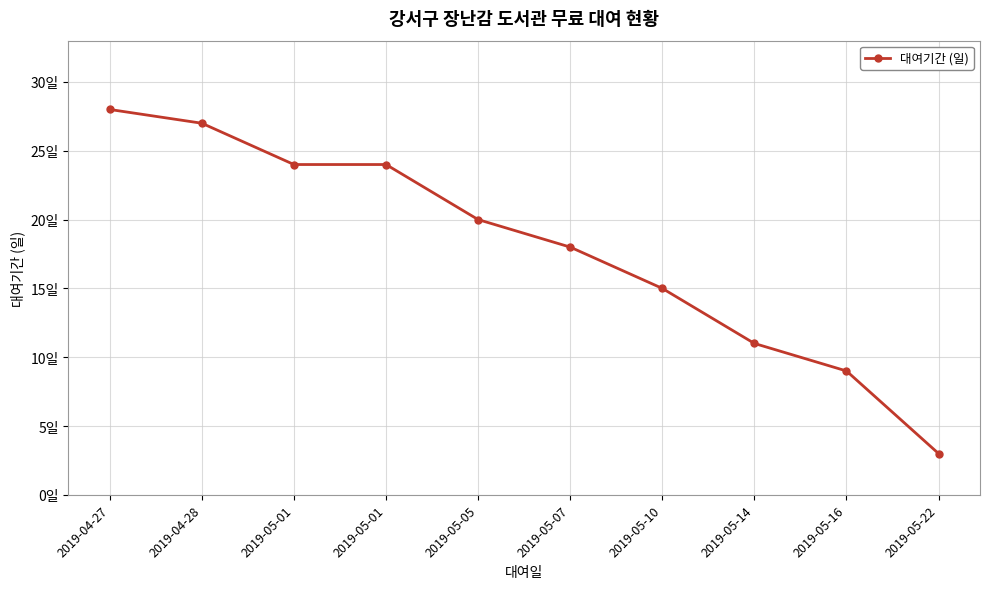

Rank the categories by value from lowest to highest.

2019-05-22, 2019-05-16, 2019-05-14, 2019-05-10, 2019-05-07, 2019-05-05, 2019-05-01, 2019-05-01, 2019-04-28, 2019-04-27